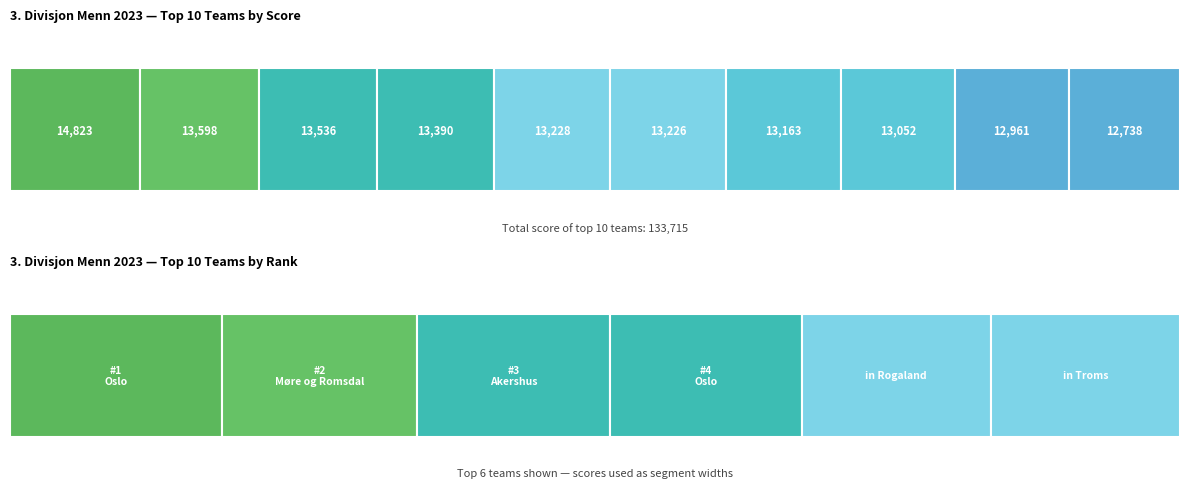

Is it true that Rank equals 1 at IL i BUL 2. lag?

False